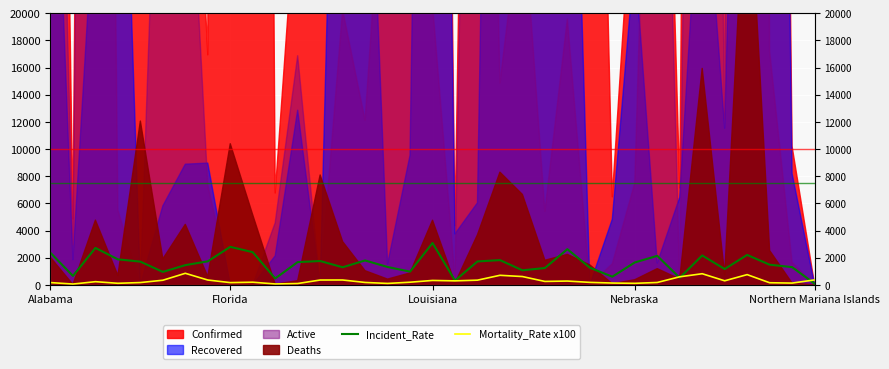

What is the value of the Incident_Rate point at the 17th from the left?

982.0